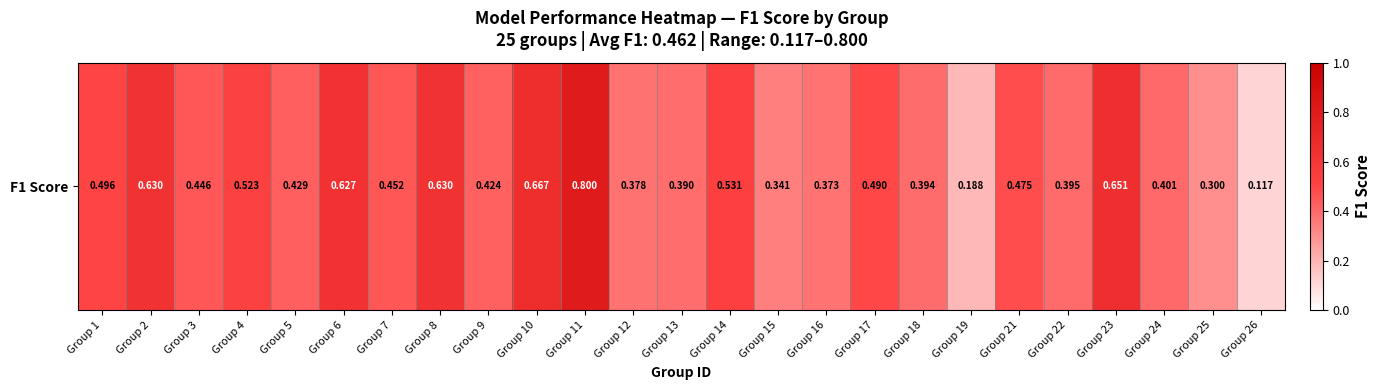

Rank the categories by value from highest to lowest.

Group 11, Group 10, Group 23, Group 8, Group 2, Group 6, Group 14, Group 4, Group 1, Group 17, Group 21, Group 7, Group 3, Group 5, Group 9, Group 24, Group 22, Group 18, Group 13, Group 12, Group 16, Group 15, Group 25, Group 19, Group 26